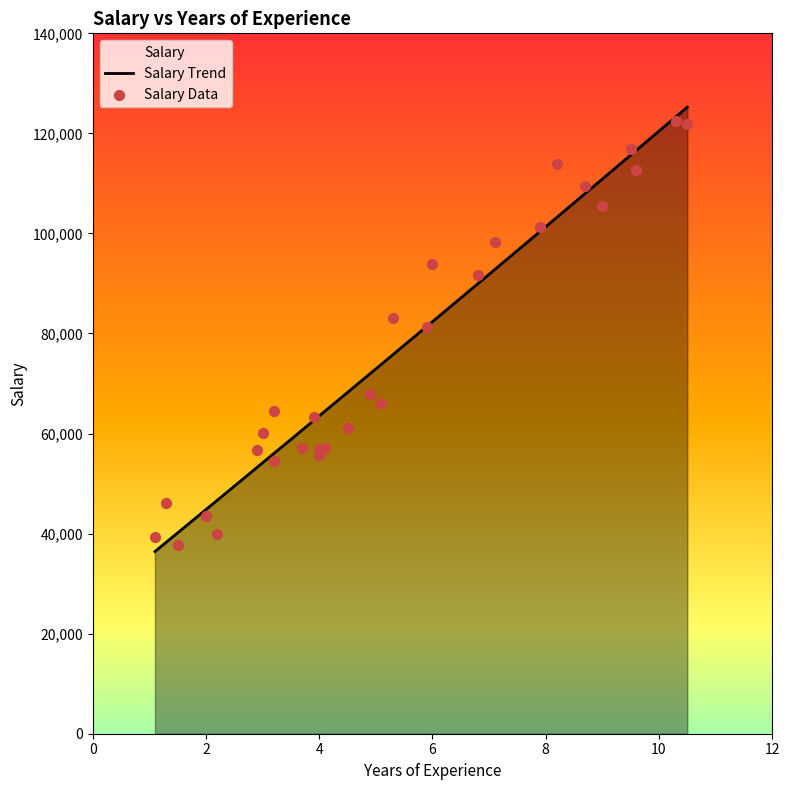

Approximately how many times larger is the value at 3.0 compared to 4.0?

1.1